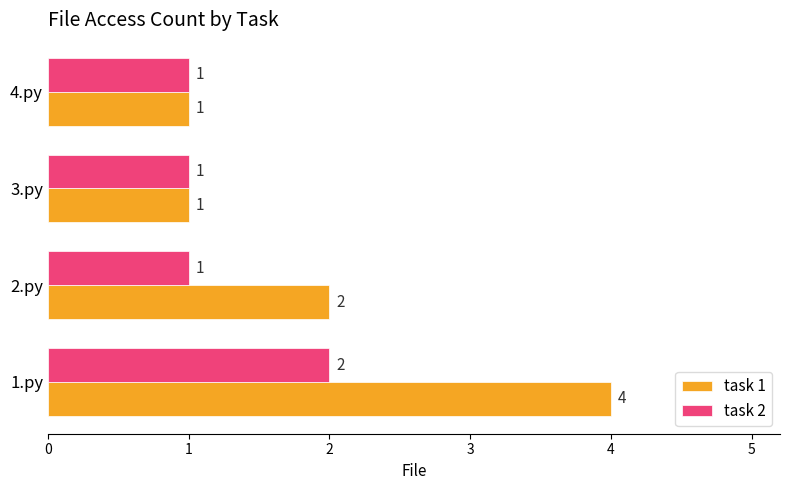

Is it true that task 1 equals 0 at 3.py?

False